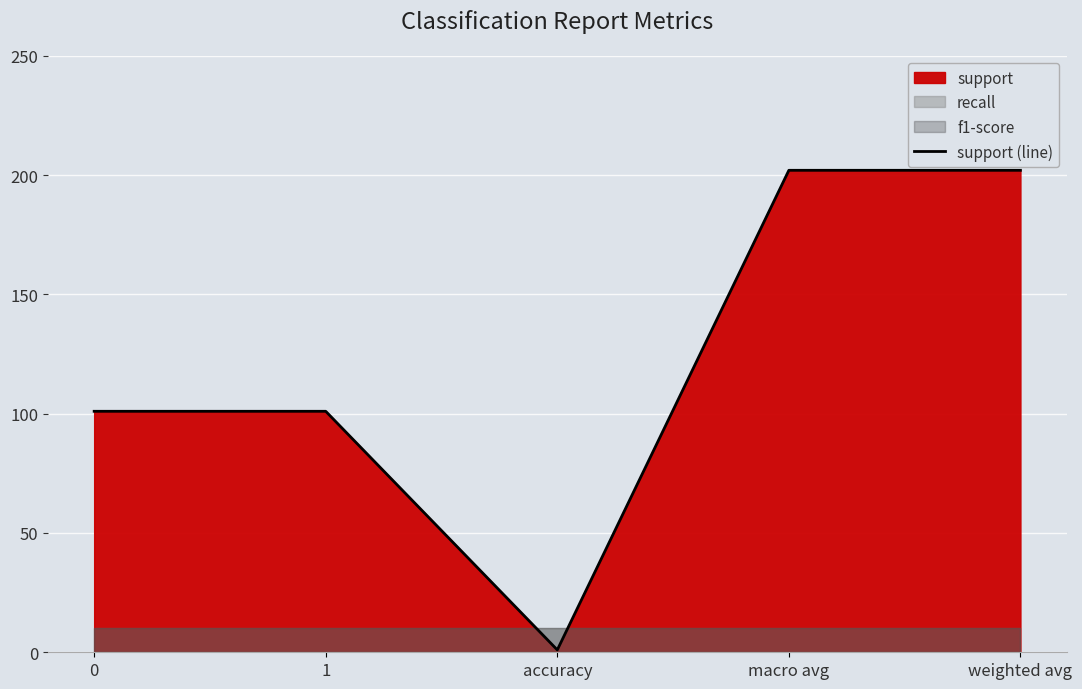

The value at accuracy is 2. True or false?

False